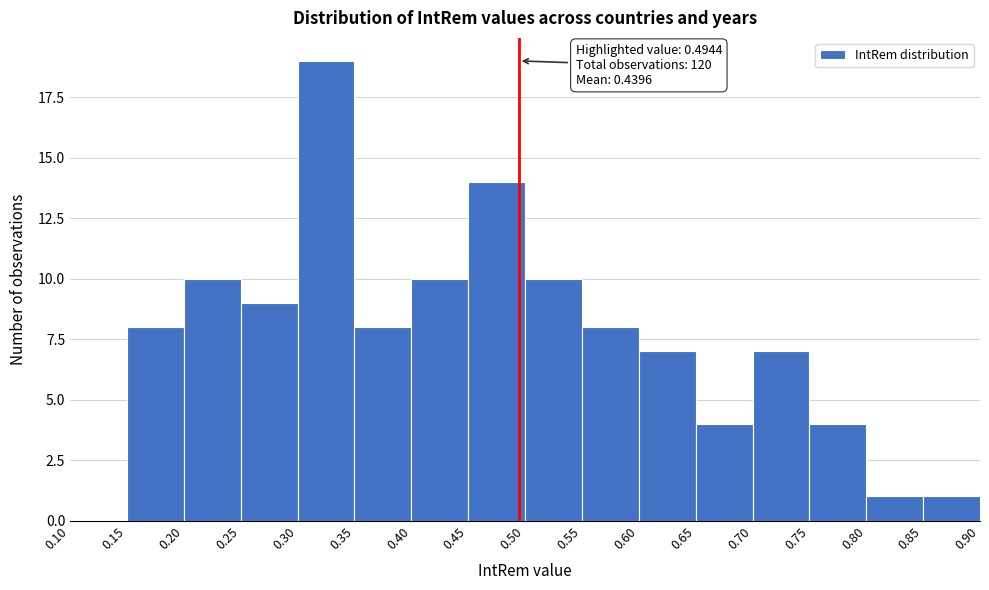

Which range on the x-axis has the tallest bar?

0.30 to 0.35